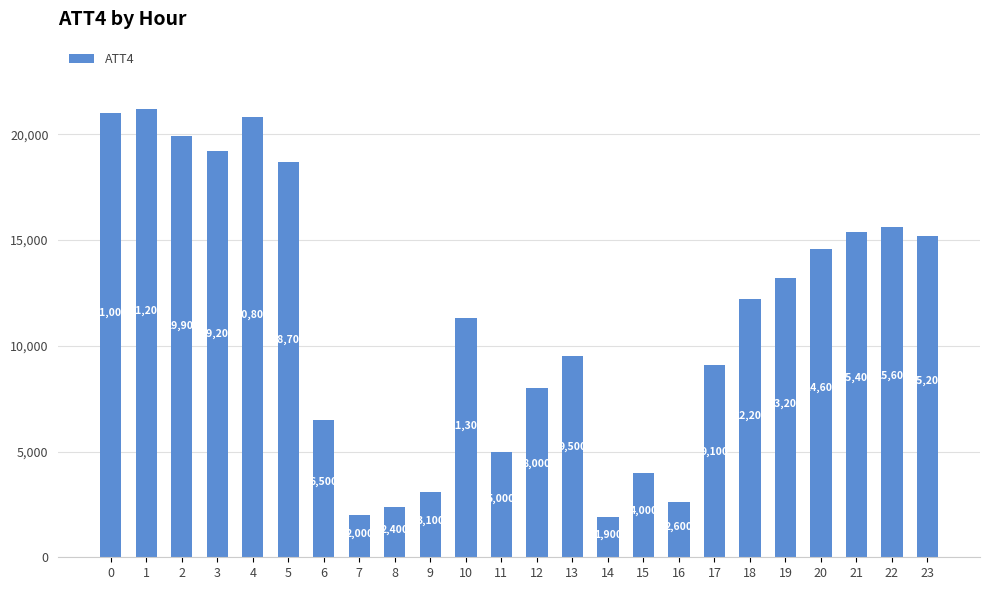

The chart shows a value of 1745 at 6. True or false?

False